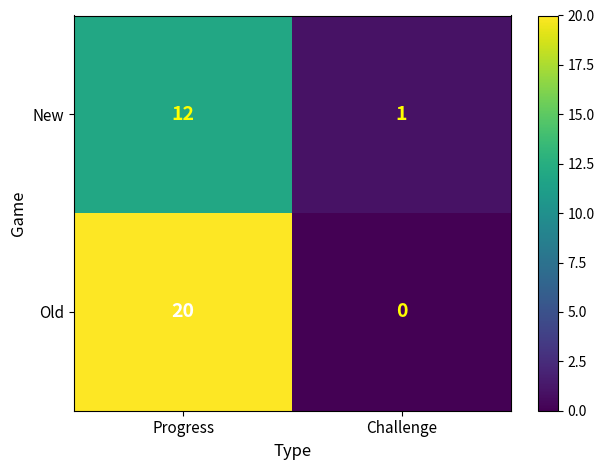

Which series has the largest total across all categories?

Old